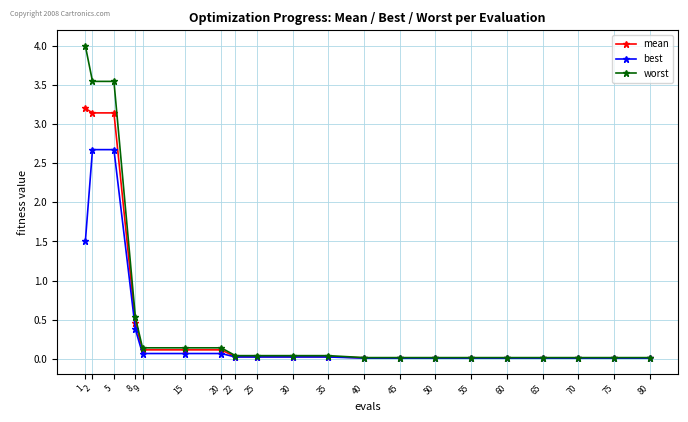

The value of best at 22 is 0.0. True or false?

True